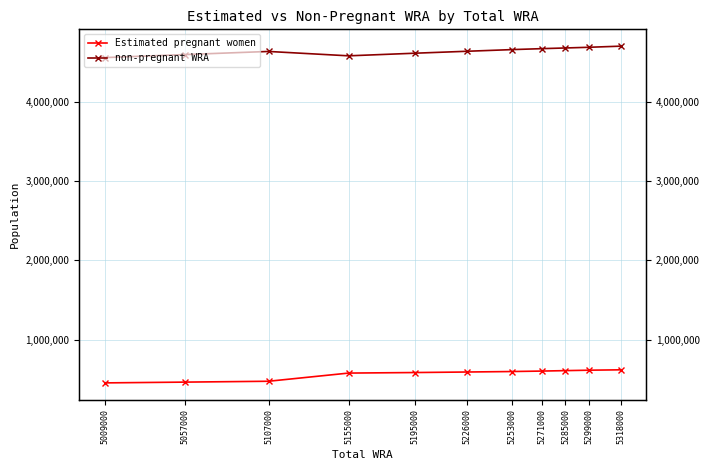

Is it true that non-pregnant WRA equals 1682113.8 at 5155000?

False